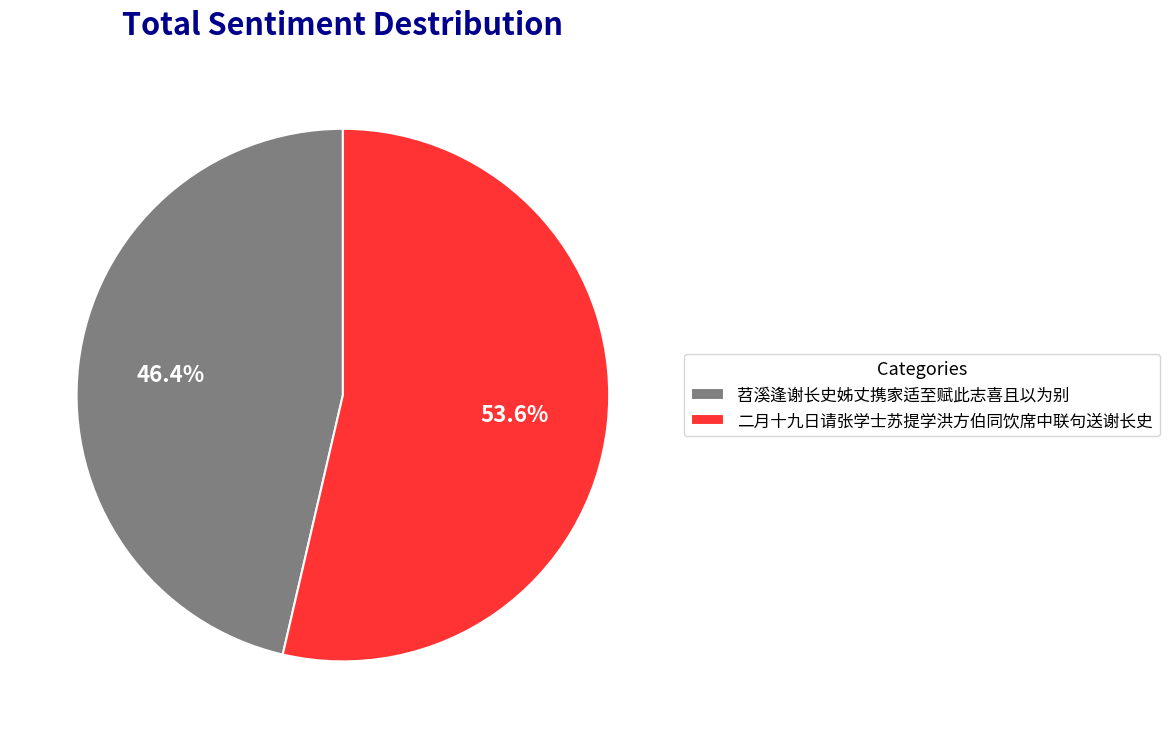

To the nearest percent, what is the difference between the 二月十九日请张学士苏提学洪方伯同饮席中联句送谢长史 and 苕溪逢谢长史姊丈携家适至赋此志喜且以为别 slice percentages?

7%